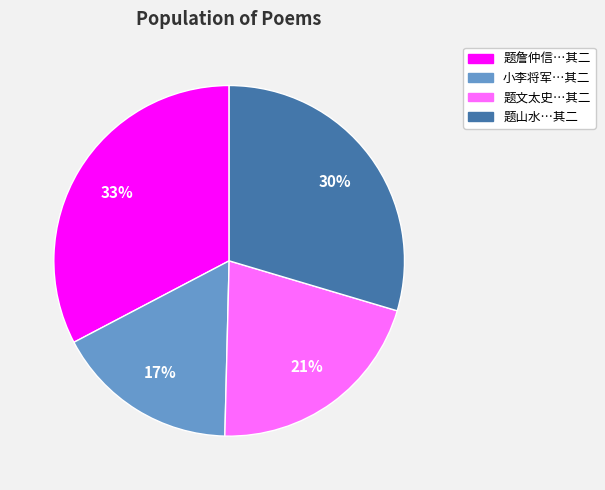

To the nearest percent, what is the difference between the largest and smallest slice percentages?

16%